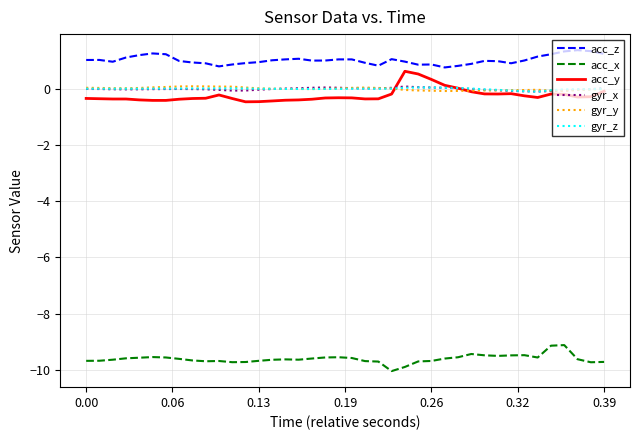

What is the minimum value shown in the chart?

-10.0